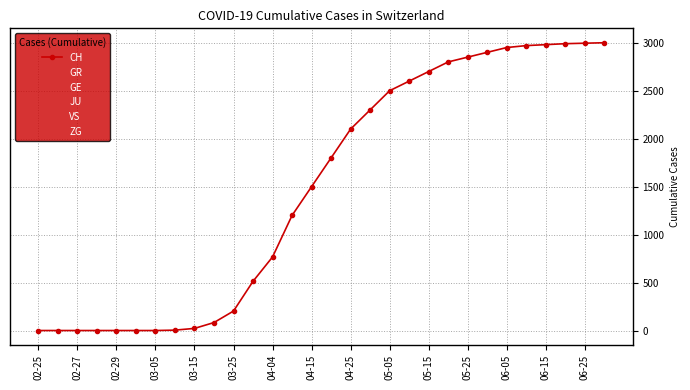

True or false: CH has more than 1 interior local peaks.

False